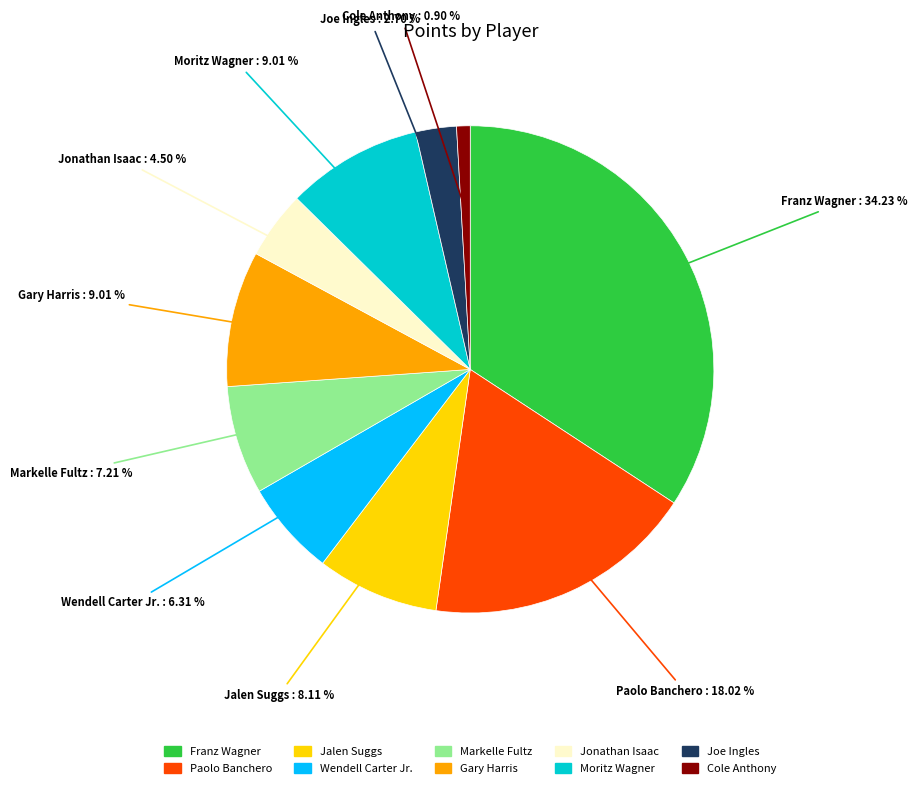

To the nearest percent, what portion does Jalen Suggs represent?

8%